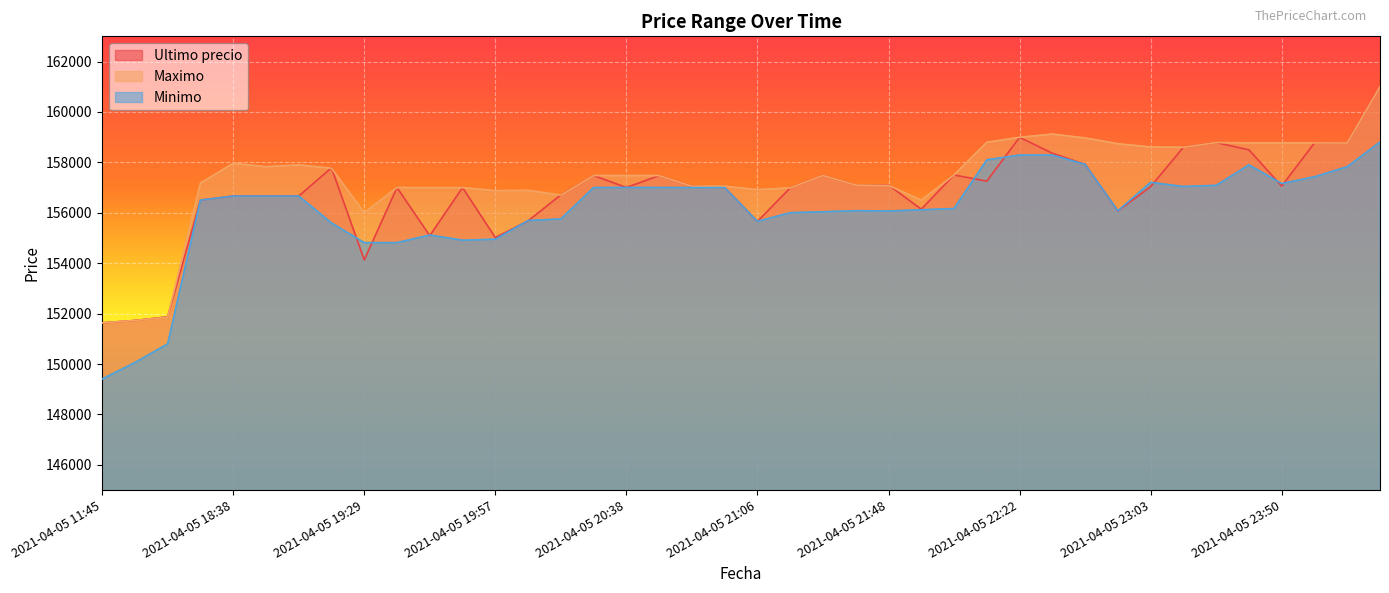

Reading right to left, list all the values displayed in this chart.

Ultimo precio: 2021-04-06 00:42=161000	2021-04-06 00:23=158768	2021-04-05 23:59=158771	2021-04-05 23:50=157058	2021-04-05 23:39=158497	2021-04-05 23:26=158785	2021-04-05 23:13=158598	2021-04-05 23:03=157036	2021-04-05 22:55=156071	2021-04-05 22:45=157920	2021-04-05 22:34=158361	2021-04-05 22:22=158994	2021-04-05 22:10=157254	2021-04-05 22:01=157500	2021-04-05 21:55=156141	2021-04-05 21:48=157097	2021-04-05 21:38=157097	2021-04-05 21:27=157477	2021-04-05 21:16=156987	2021-04-05 21:06=155656	2021-04-05 20:58=157000	2021-04-05 20:52=157050	2021-04-05 20:46=157474	2021-04-05 20:38=157002	2021-04-05 20:28=157477	2021-04-05 20:15=156711	2021-04-05 20:05=155679	2021-04-05 19:57=155017	2021-04-05 19:51=156999	2021-04-05 19:46=155090	2021-04-05 19:38=157000	2021-04-05 19:29=154130	2021-04-05 19:17=157782	2021-04-05 19:06=156663	2021-04-05 18:53=156663	2021-04-05 18:38=156663	2021-04-05 18:21=156502	2021-04-05 16:21=151872	2021-04-05 16:00=151727	2021-04-05 11:45=151633
Maximo: 2021-04-06 00:42=161000	2021-04-06 00:23=158768	2021-04-05 23:59=158771	2021-04-05 23:50=158771	2021-04-05 23:39=158771	2021-04-05 23:26=158785	2021-04-05 23:13=158598	2021-04-05 23:03=158609	2021-04-05 22:55=158738	2021-04-05 22:45=158968	2021-04-05 22:34=159120	2021-04-05 22:22=158994	2021-04-05 22:10=158794	2021-04-05 22:01=157500	2021-04-05 21:55=156500	2021-04-05 21:48=157082	2021-04-05 21:38=157097	2021-04-05 21:27=157477	2021-04-05 21:16=156987	2021-04-05 21:06=156917	2021-04-05 20:58=157050	2021-04-05 20:52=157050	2021-04-05 20:46=157474	2021-04-05 20:38=157474	2021-04-05 20:28=157477	2021-04-05 20:15=156700	2021-04-05 20:05=156887	2021-04-05 19:57=156878	2021-04-05 19:51=156996	2021-04-05 19:46=156997	2021-04-05 19:38=157000	2021-04-05 19:29=156000	2021-04-05 19:17=157766	2021-04-05 19:06=157899	2021-04-05 18:53=157827	2021-04-05 18:38=157960	2021-04-05 18:21=157175	2021-04-05 16:21=151858	2021-04-05 16:00=151727	2021-04-05 11:45=151633
Minimo: 2021-04-06 00:42=158805	2021-04-06 00:23=157827	2021-04-05 23:59=157427	2021-04-05 23:50=157159	2021-04-05 23:39=157900	2021-04-05 23:26=157087	2021-04-05 23:13=157042	2021-04-05 23:03=157205	2021-04-05 22:55=156079	2021-04-05 22:45=157920	2021-04-05 22:34=158289	2021-04-05 22:22=158289	2021-04-05 22:10=158100	2021-04-05 22:01=156169	2021-04-05 21:55=156116	2021-04-05 21:48=156071	2021-04-05 21:38=156083	2021-04-05 21:27=156039	2021-04-05 21:16=156003	2021-04-05 21:06=155658	2021-04-05 20:58=157000	2021-04-05 20:52=157000	2021-04-05 20:46=157001	2021-04-05 20:38=157003	2021-04-05 20:28=157000	2021-04-05 20:15=155755	2021-04-05 20:05=155692	2021-04-05 19:57=154951	2021-04-05 19:51=154911	2021-04-05 19:46=155117	2021-04-05 19:38=154815	2021-04-05 19:29=154815	2021-04-05 19:17=155596	2021-04-05 19:06=156663	2021-04-05 18:53=156663	2021-04-05 18:38=156663	2021-04-05 18:21=156502	2021-04-05 16:21=150798	2021-04-05 16:00=150056	2021-04-05 11:45=149404